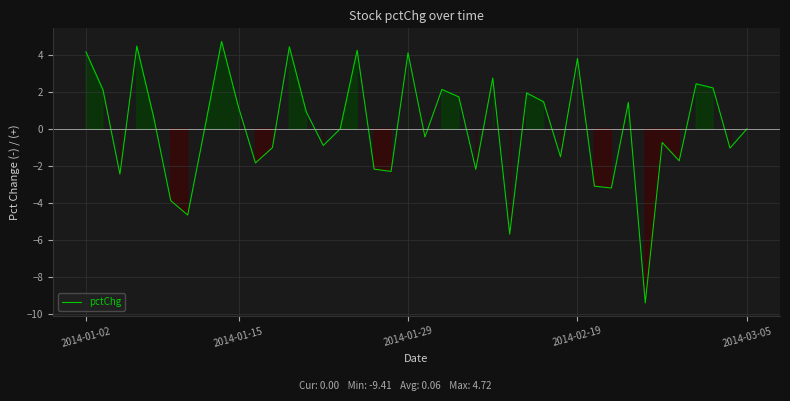

How many lines are shown in the chart?

1